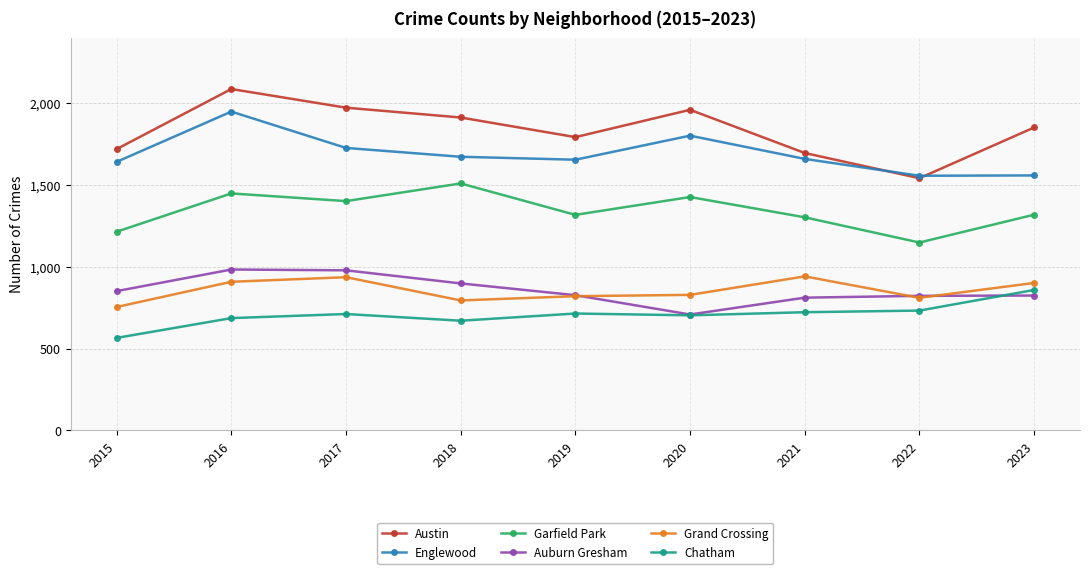

Which series has the largest range (max minus min)?

Austin